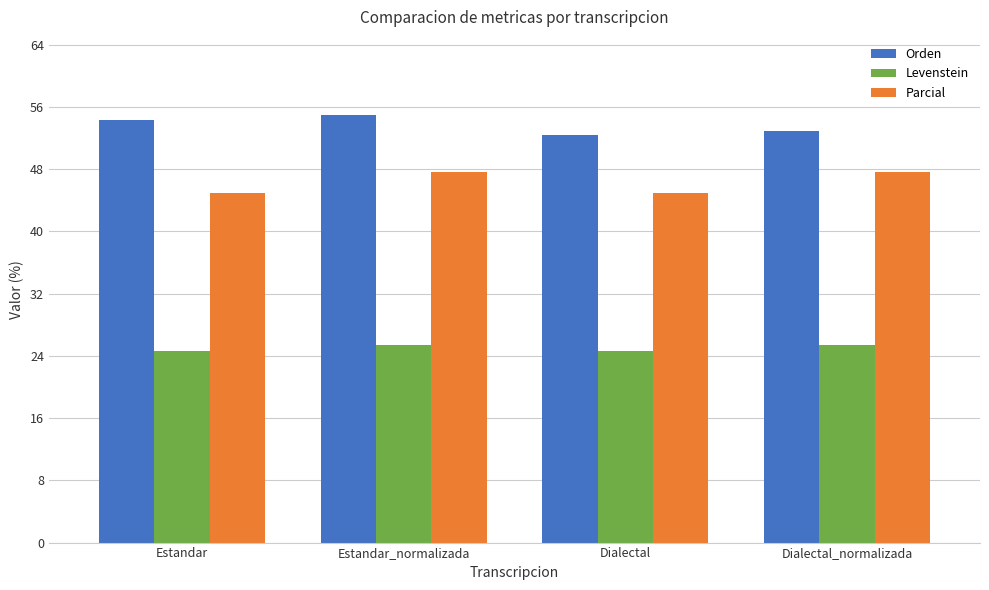

Count the number of categories in the chart.

4